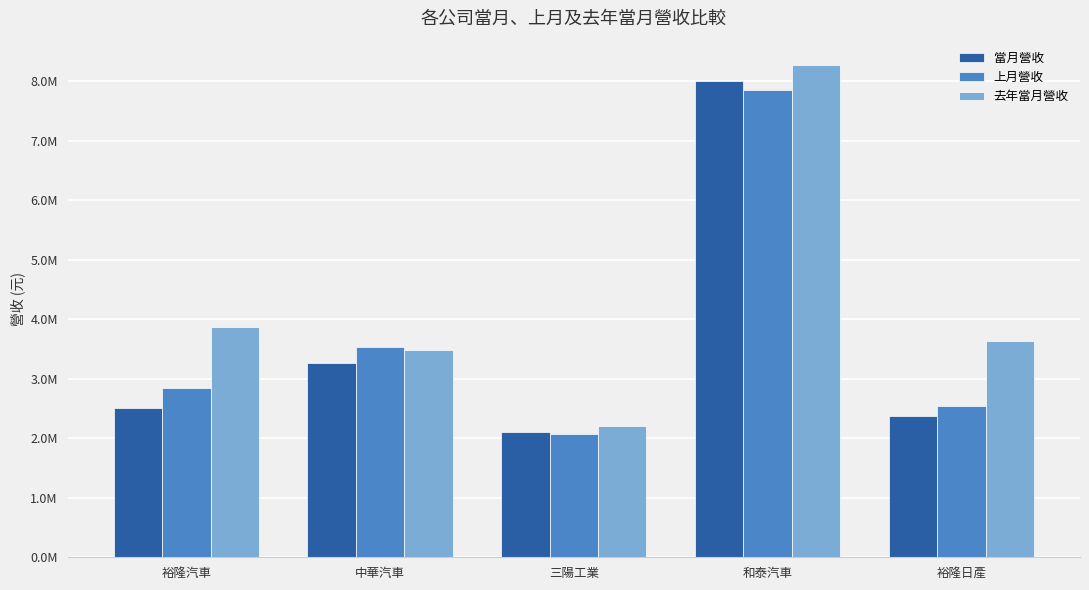

At which category is the sum across all series the highest?

和泰汽車